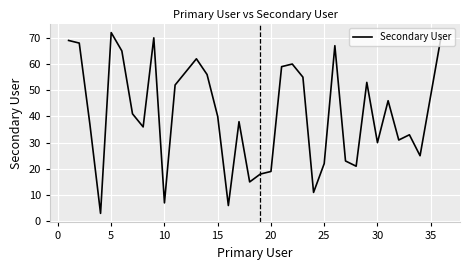

What is the difference between the maximum and minimum values?

69